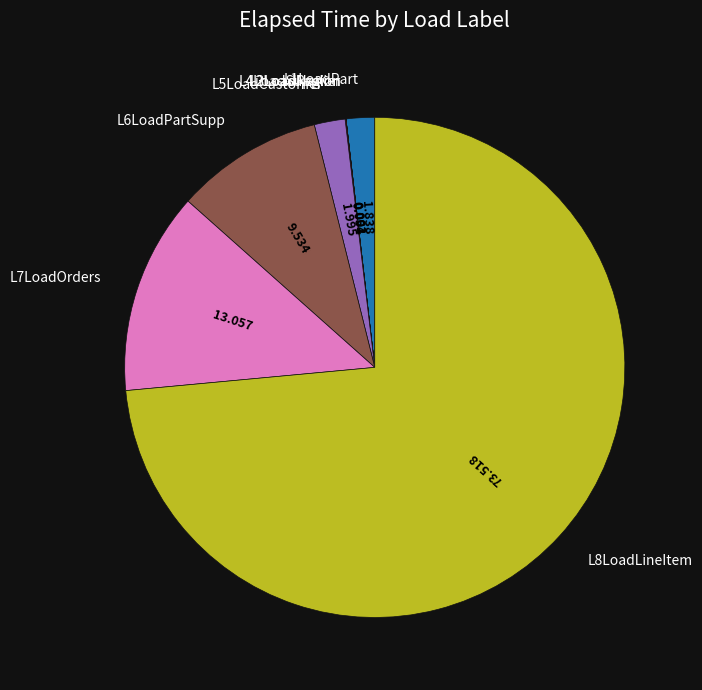

Is there a majority slice in this chart?

Yes